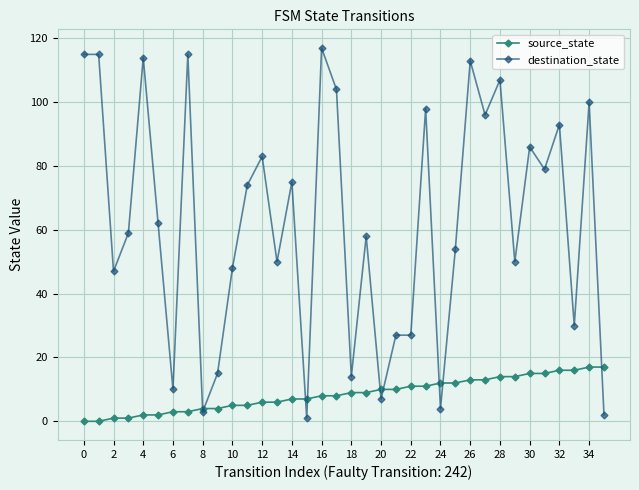

Which series has the largest range (max minus min)?

destination_state